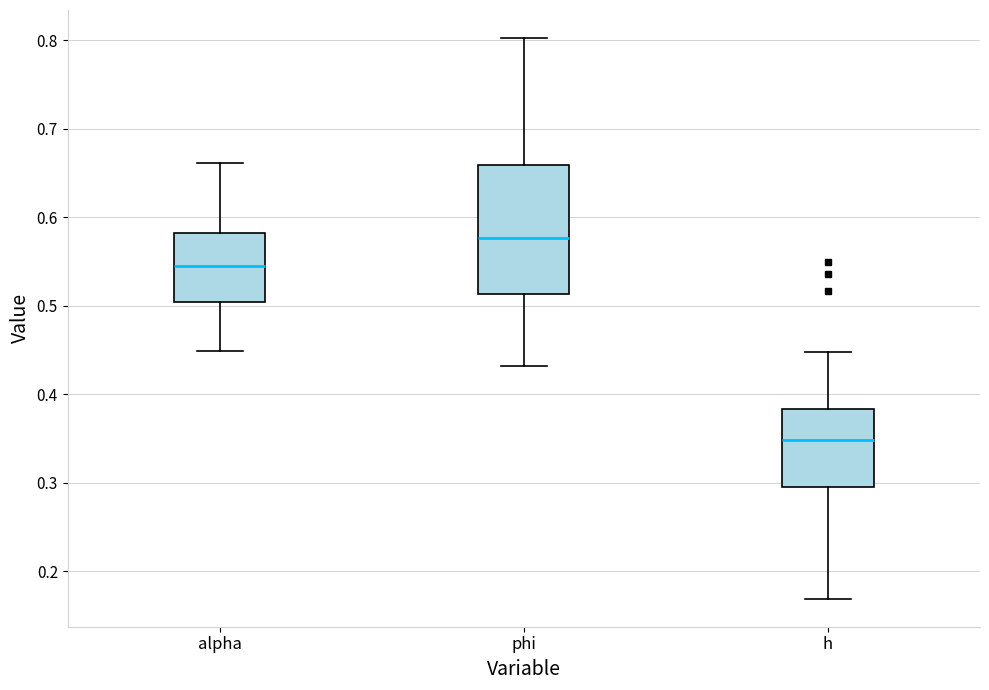

Reading left to right, read every box against the y-axis: the position of its median line, the range the box covers, and the ends of its whiskers. The values are not printed on the chart, so give them approximately, as read against the axis.

alpha: median 0.54, box 0.50 to 0.58, whiskers 0.45 to 0.66
phi: median 0.58, box 0.51 to 0.66, whiskers 0.43 to 0.80
h: median 0.35, box 0.30 to 0.38, whiskers 0.17 to 0.45